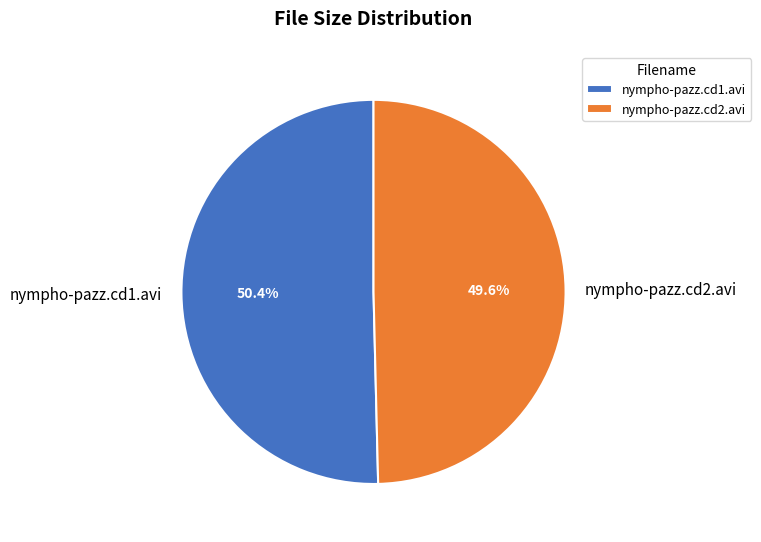

Approximately how many times larger is the value at nympho-pazz.cd2.avi compared to nympho-pazz.cd1.avi?

1.0